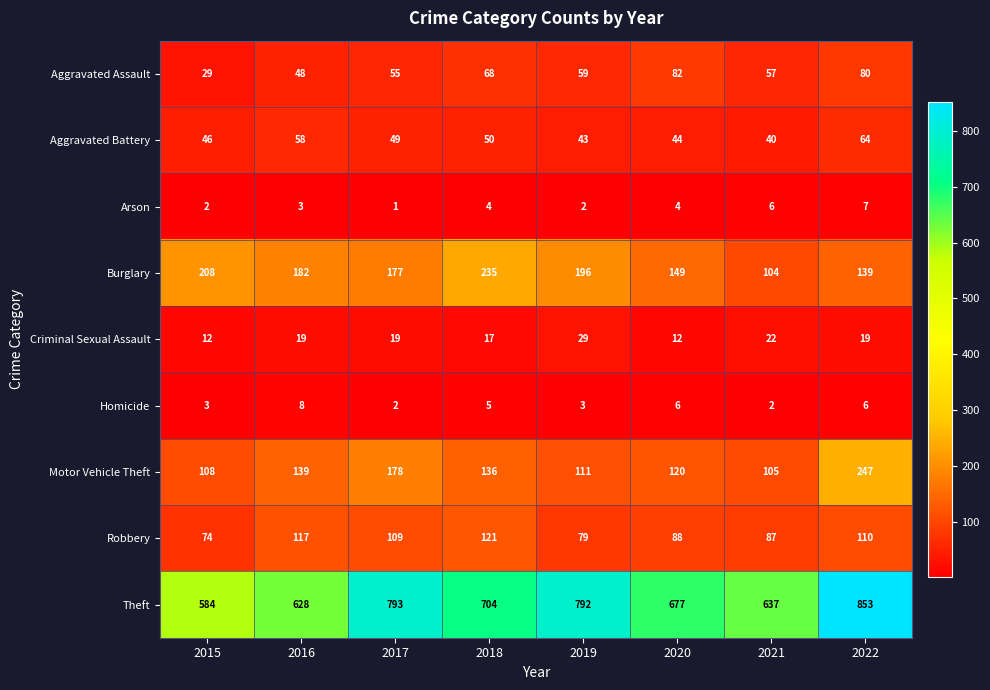

List the series in order of their peak value, lowest first.

Arson, Homicide, Criminal Sexual Assault, Aggravated Battery, Aggravated Assault, Robbery, Burglary, Motor Vehicle Theft, Theft